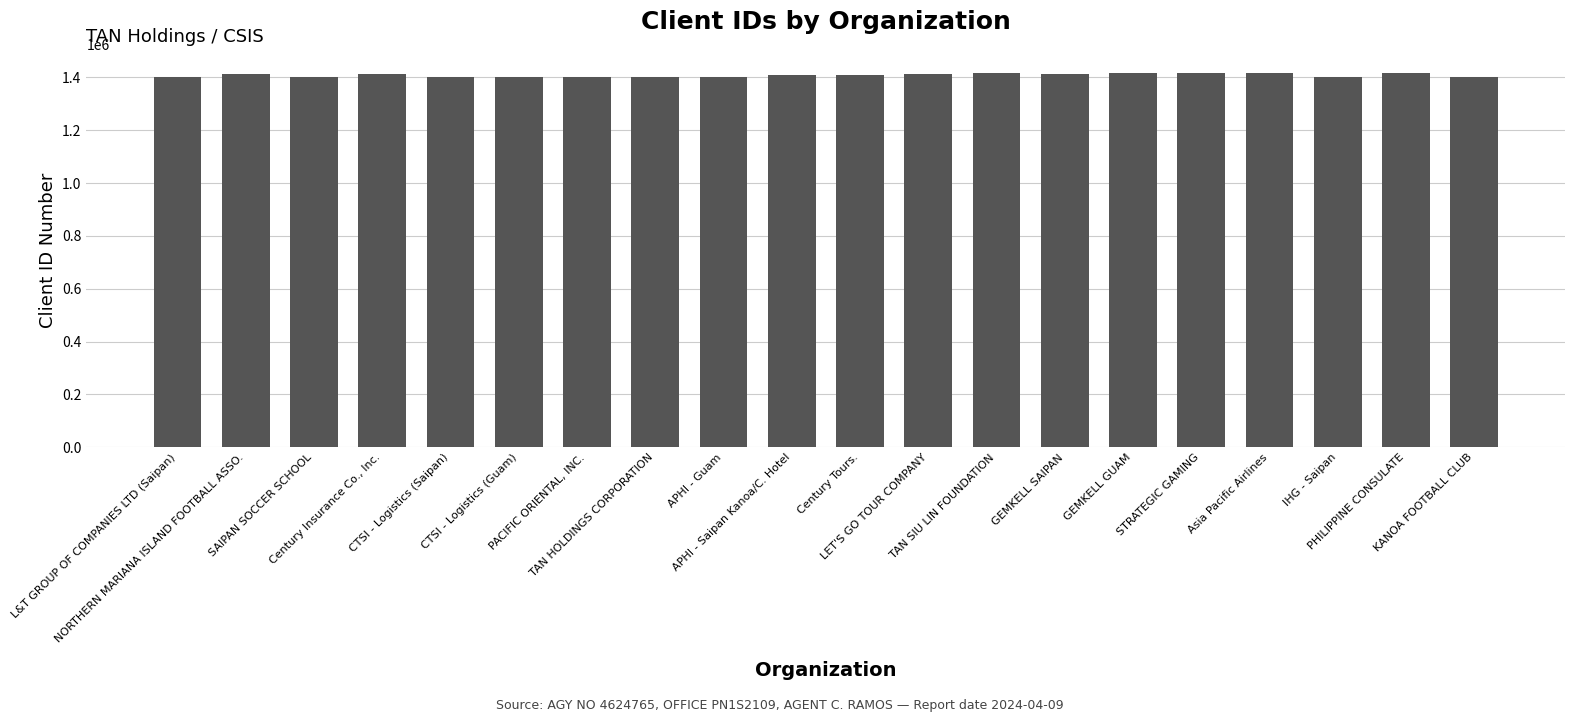

What is the minimum value shown in the chart?

1401132